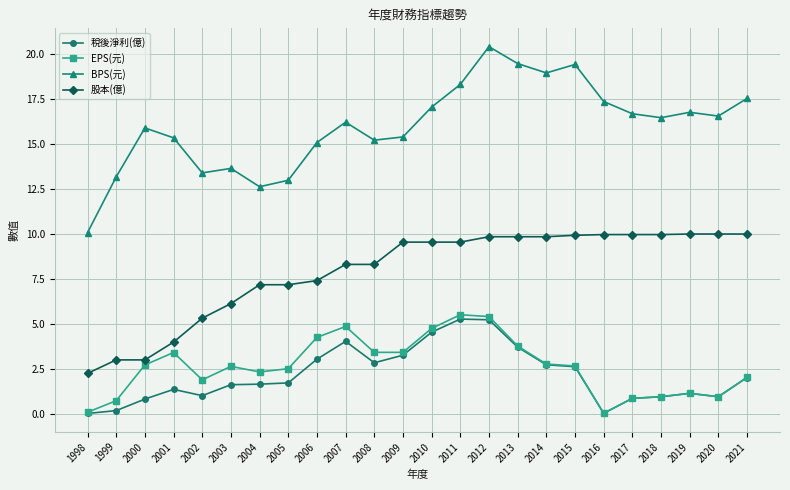

What is the sum of the 股本(億) values at 2003 and 2016?

16.1